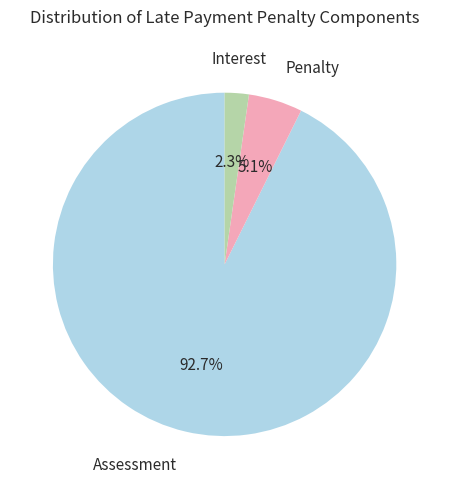

Is there any slice that represents more than half of the pie?

Yes